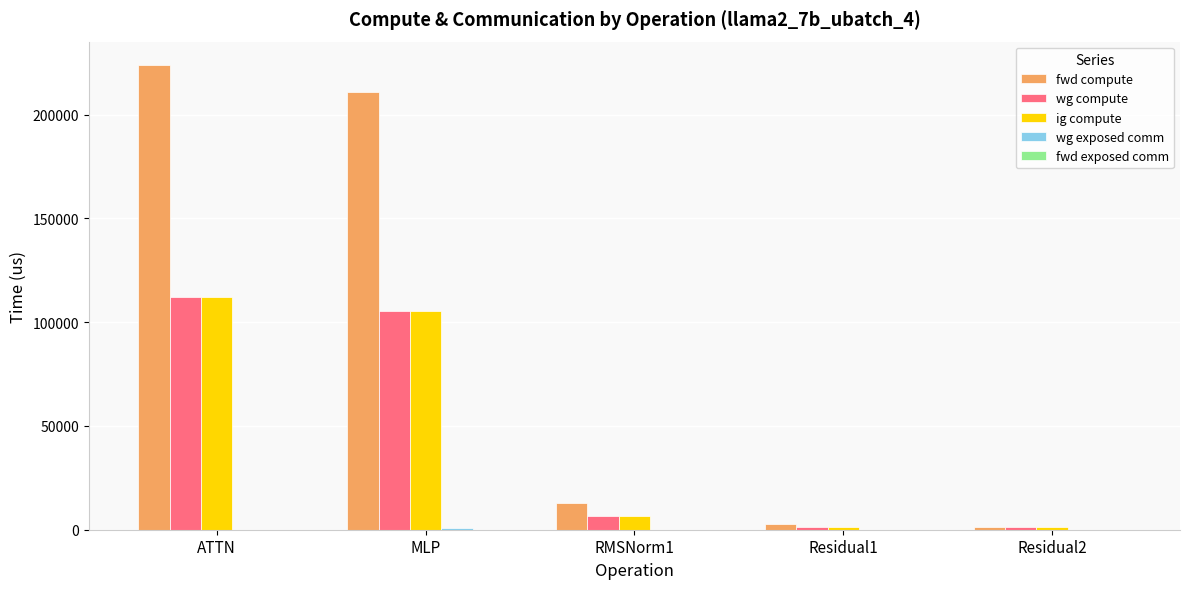

Is it true that ig compute equals 58455.8 at ATTN?

False